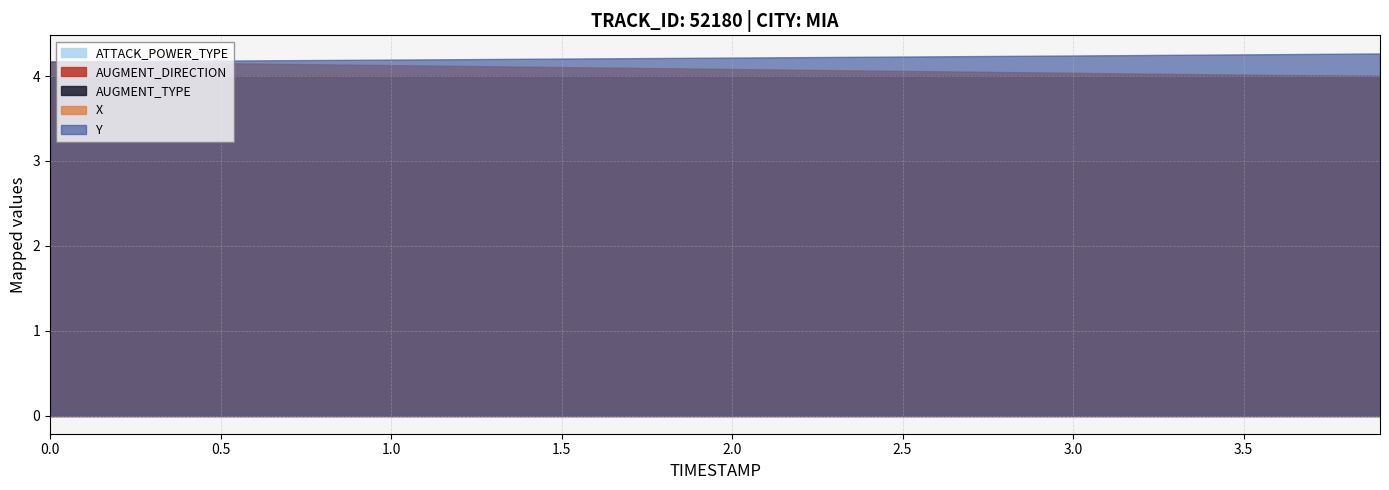

At which category is the sum across all series the highest?

3.9